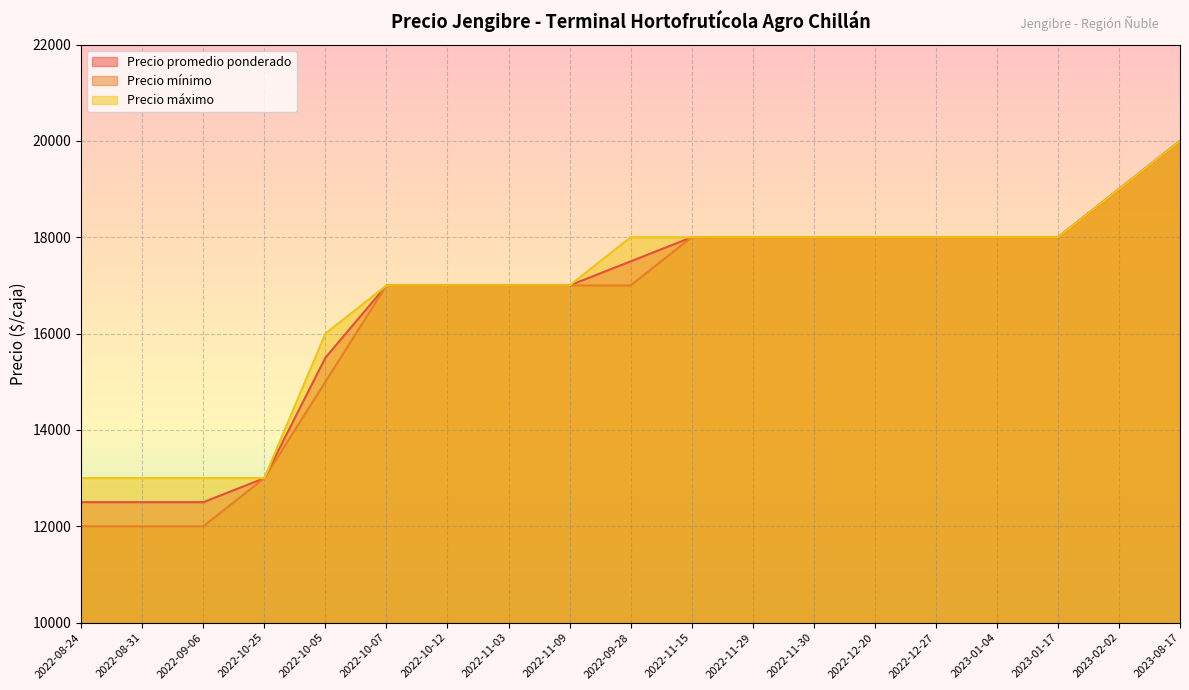

True or false: Precio promedio ponderado has a value of 22562 at 2022-10-25.

False